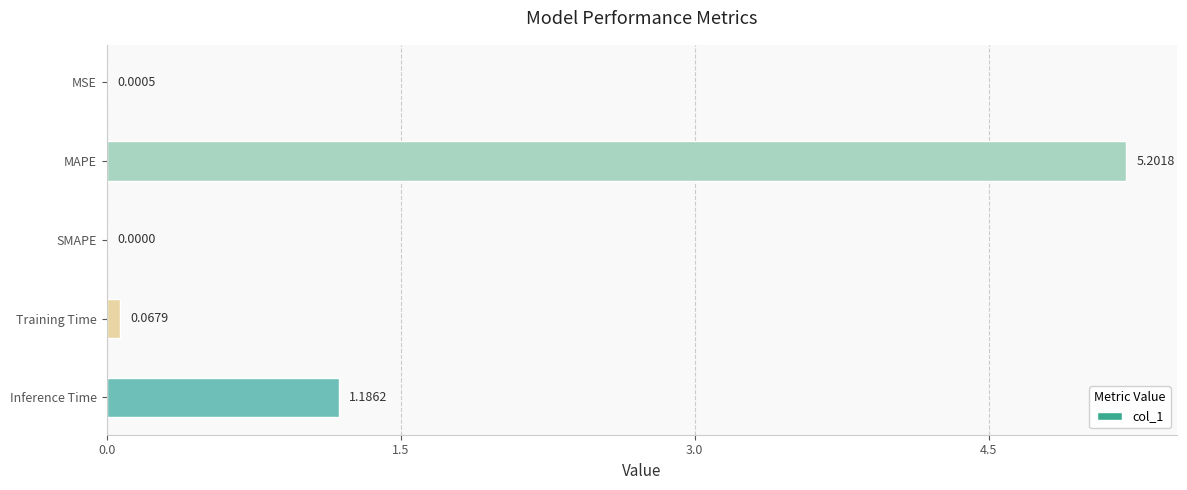

At which label is the value closest to 2?

Inference Time